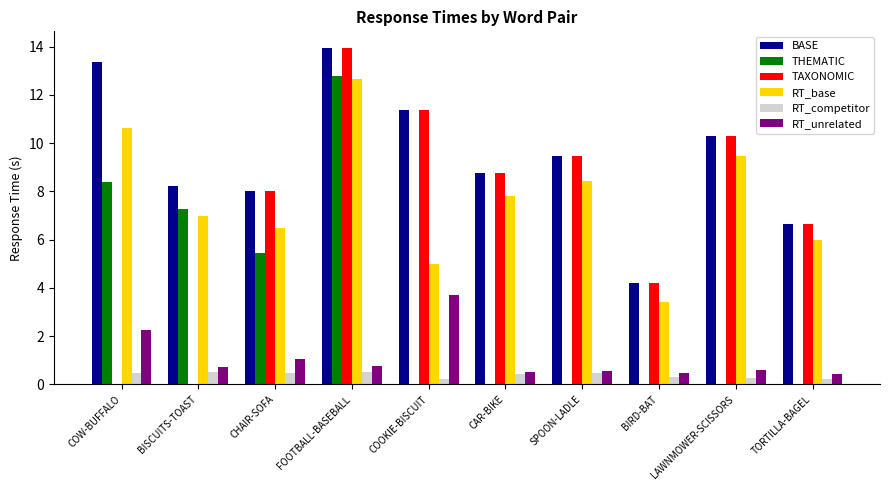

What is the sum of all RT_competitor values?

3.9